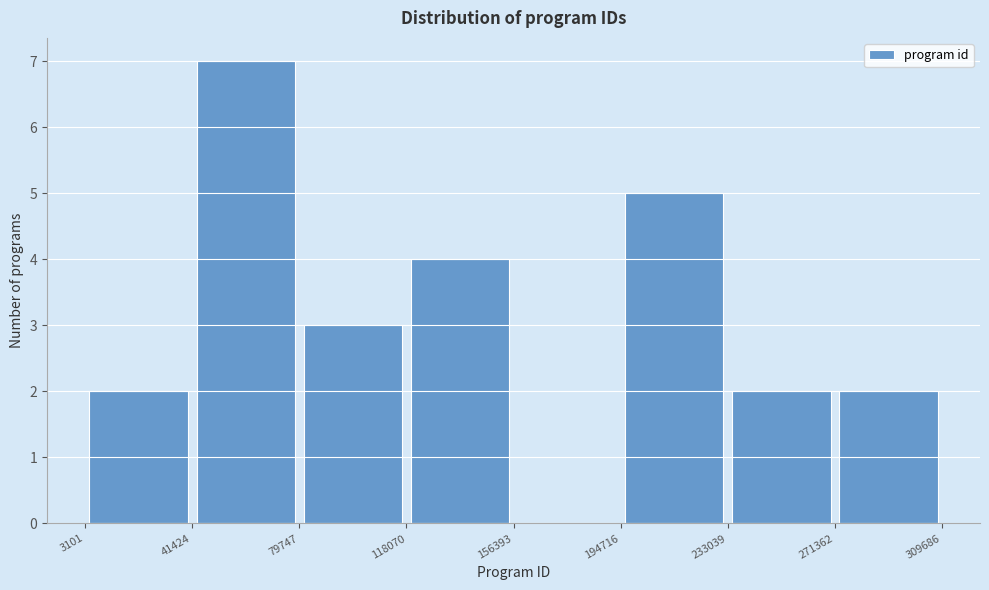

What is the height of the bar covering 118070 to 156393 on the x-axis? The values are not printed on the chart, so give them approximately, as read against the axis.

4